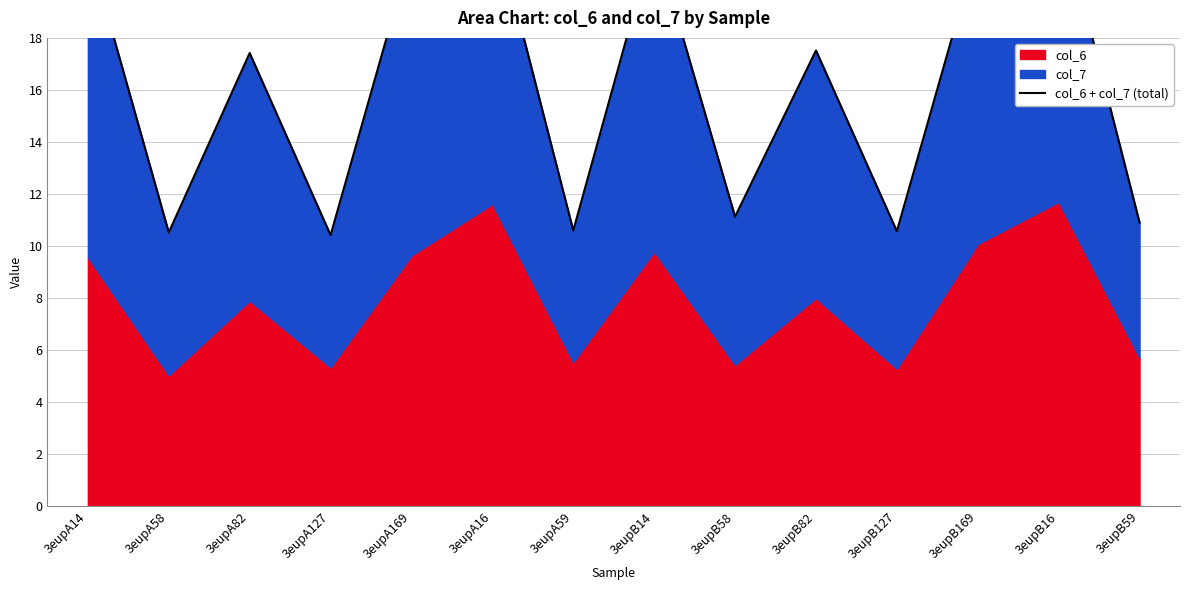

At which category does the data reach its first local valley?

3eupA58